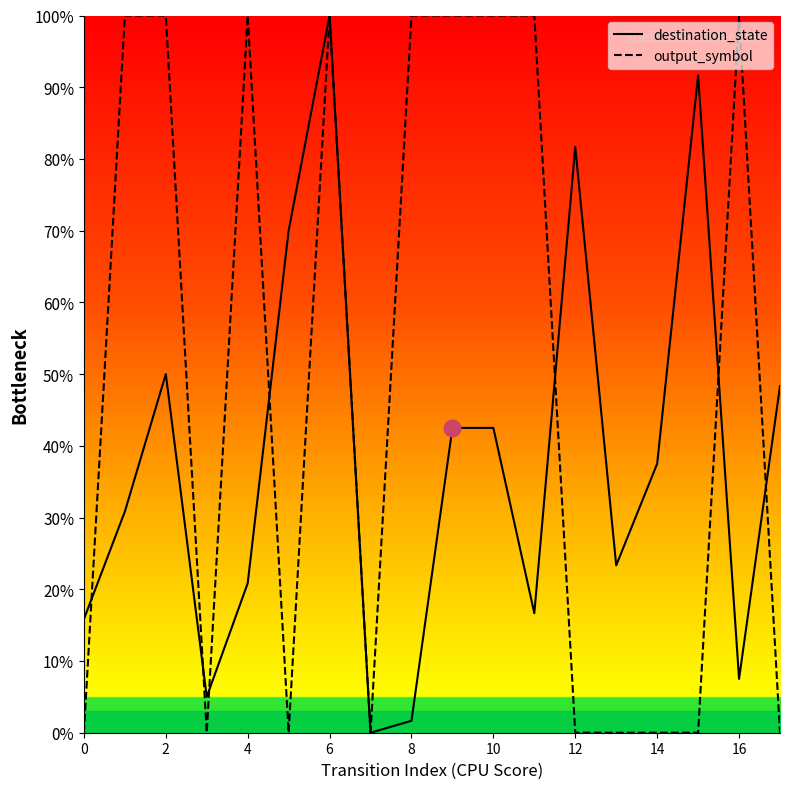

At which label does destination_state reach its peak?

6